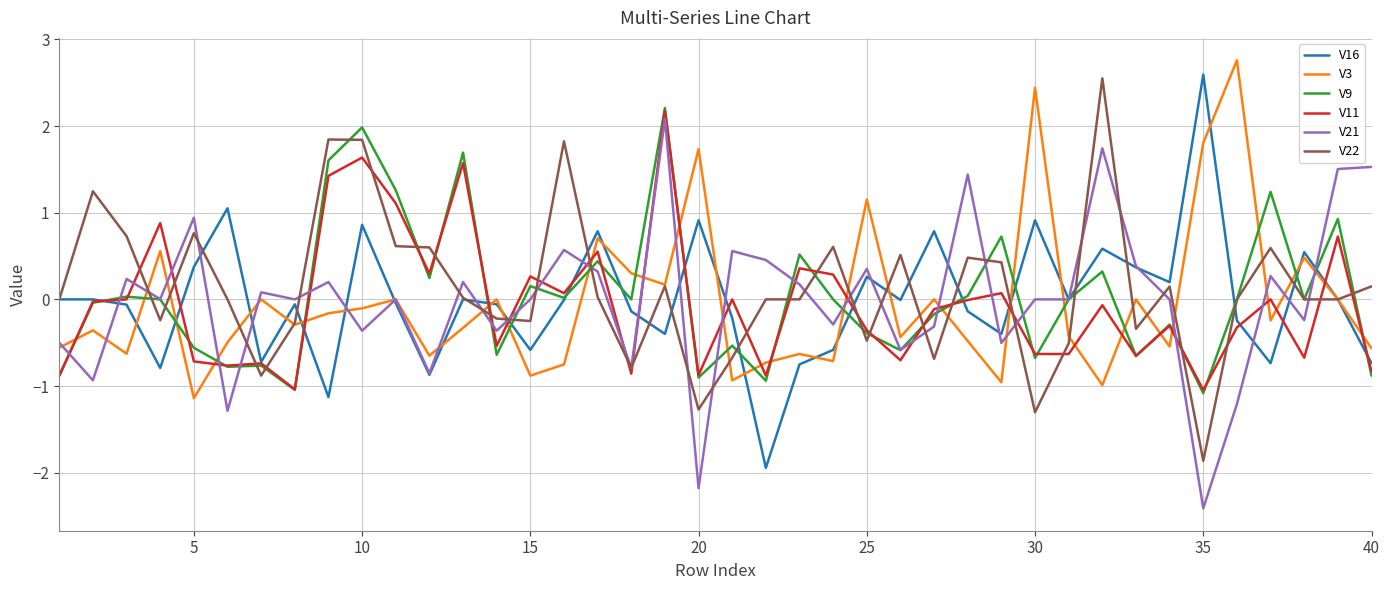

What is the minimum value for V21?

-2.4